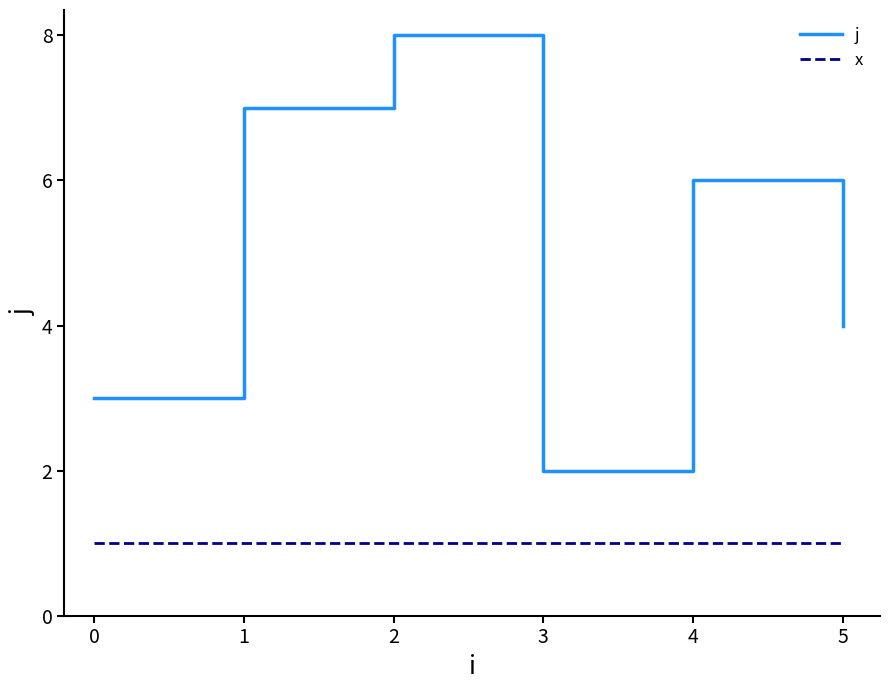

List the series in order of their peak value, highest first.

j, x